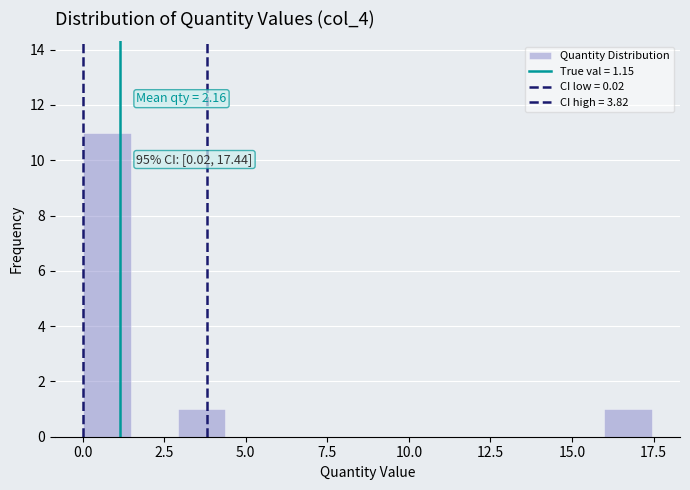

Around what value on the x-axis is the tallest bar? Give the approximate position of its centre, as read against the axis.

0.5